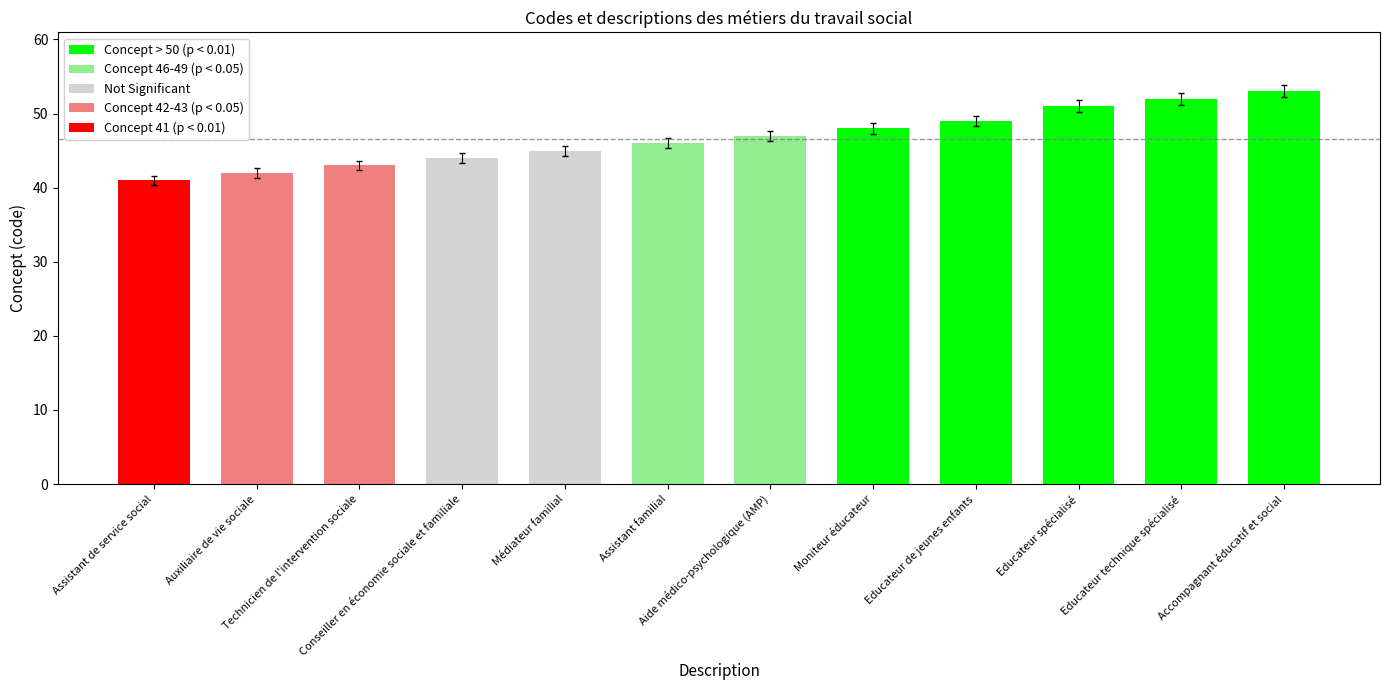

What is the label of the 11th bar from the right?

Auxiliaire de vie sociale